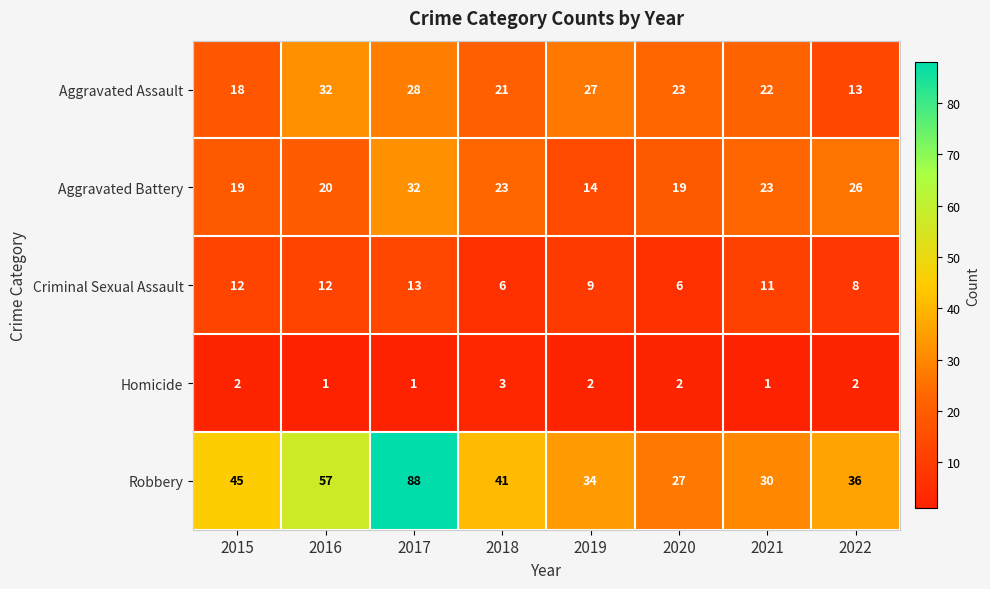

What is the greatest value displayed?

88